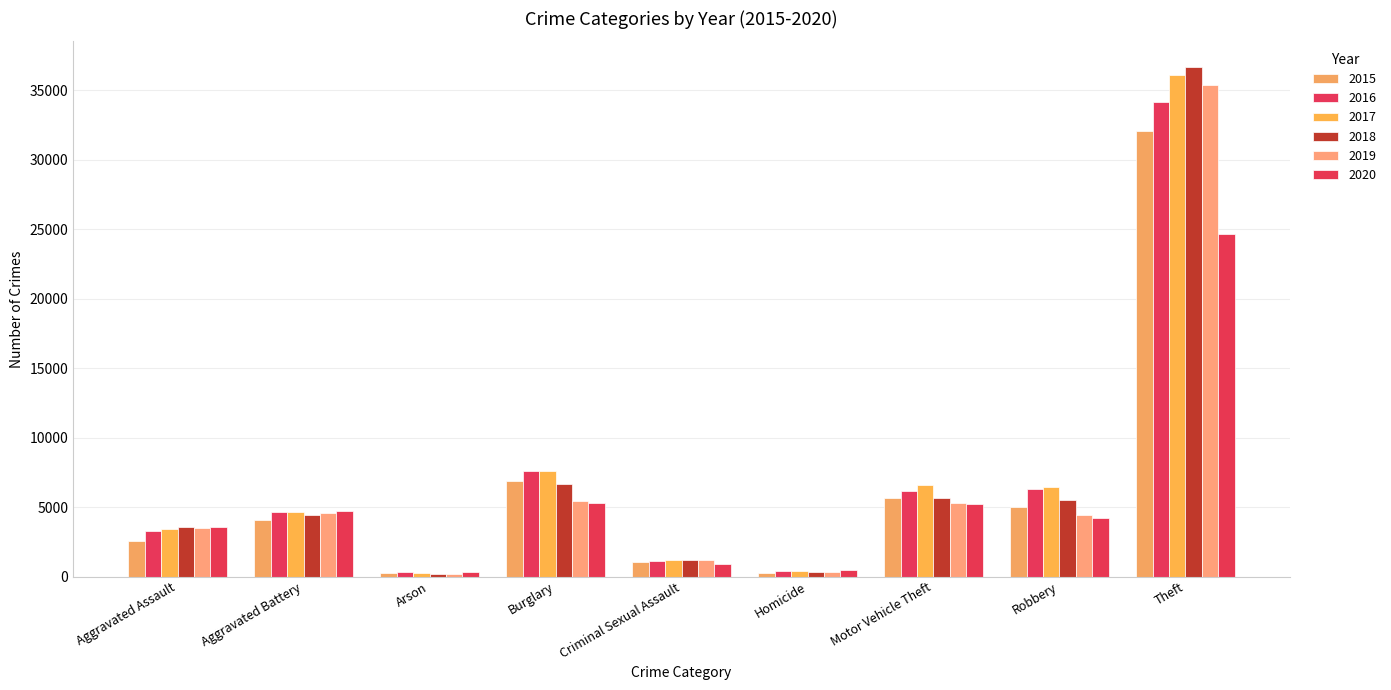

Reading left to right, extract all data points from this chart.

2015: 2578	4036	250	6901	1049	273	5651	4991	32062
2016: 3256	4663	305	7585	1135	405	6184	6330	34181
2017: 3412	4620	272	7582	1195	414	6560	6432	36127
2018: 3560	4421	209	6636	1194	329	5644	5536	36684
2019: 3484	4590	211	5410	1156	291	5300	4459	35402
2020: 3572	4687	334	5294	922	458	5225	4241	24637